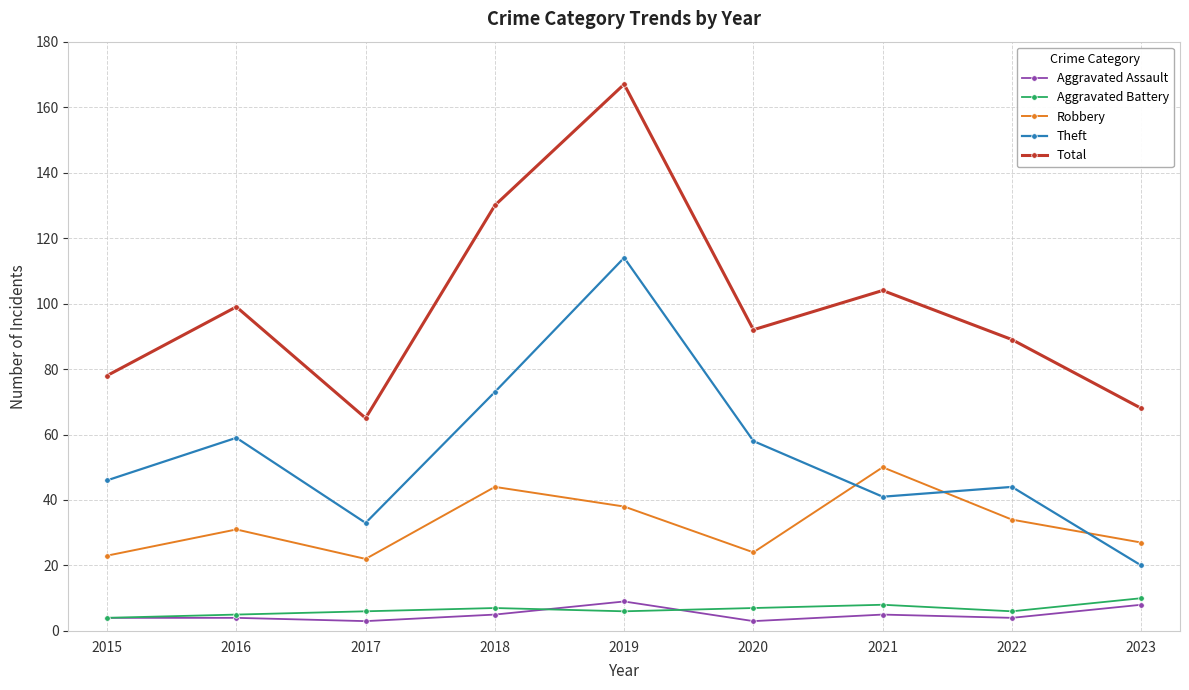

Reading left to right, what are all the values shown in this chart?

Aggravated Assault: 4	4	3	5	9	3	5	4	8
Aggravated Battery: 4	5	6	7	6	7	8	6	10
Robbery: 23	31	22	44	38	24	50	34	27
Theft: 46	59	33	73	114	58	41	44	20
Total: 78	99	65	130	167	92	104	89	68